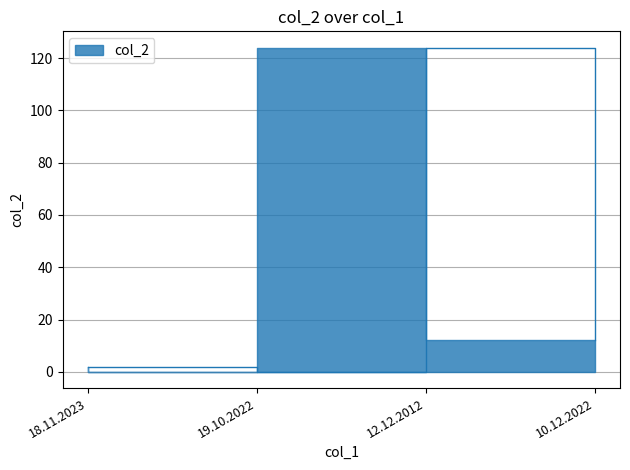

Is it true that the value at 19.10.2022 is -59?

False